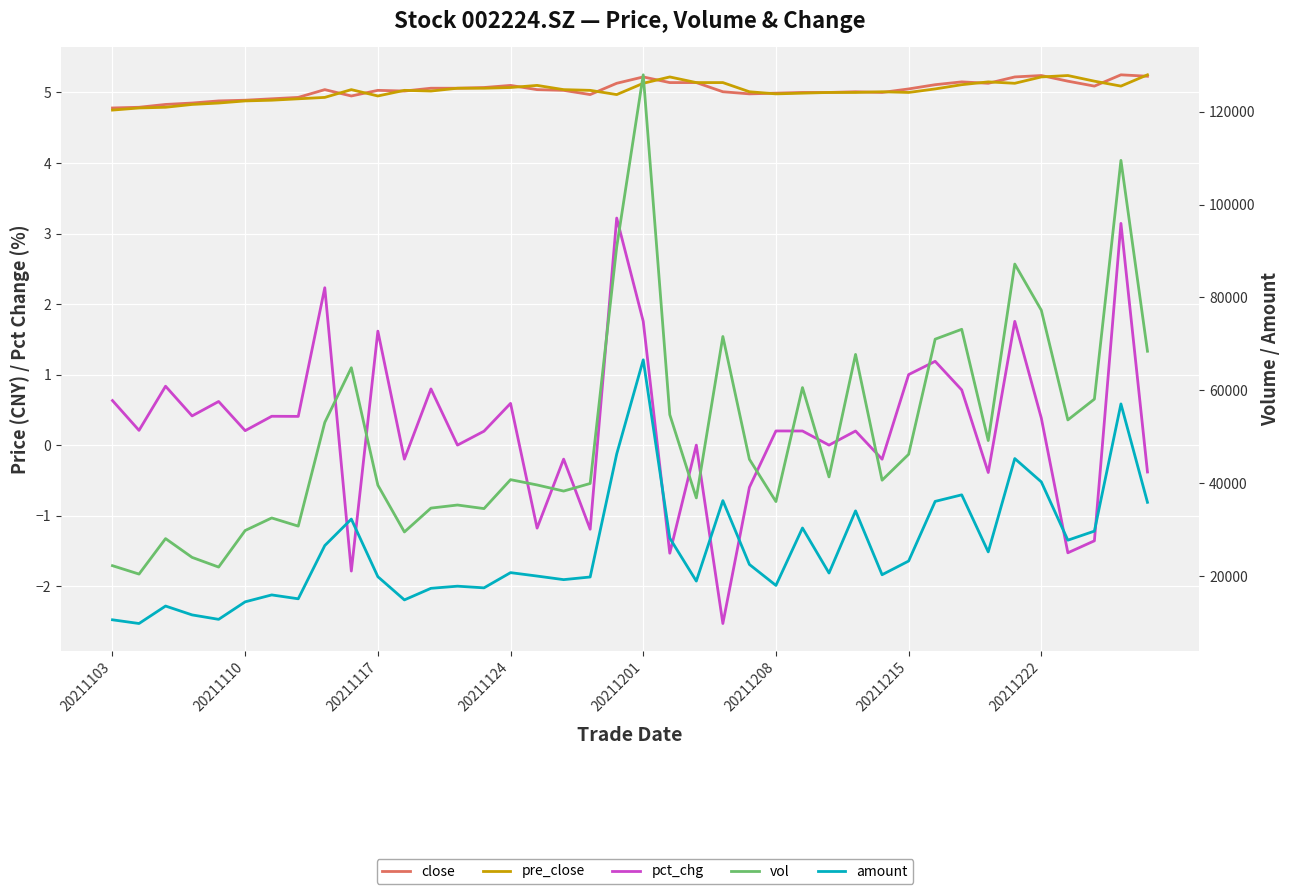

True or false: pct_chg has more than 2 points higher than both neighbors.

True